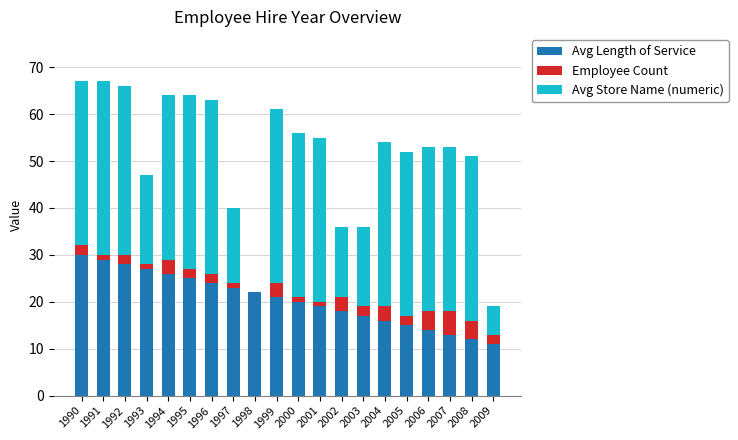

Does the chart contain stacked bars?

Yes